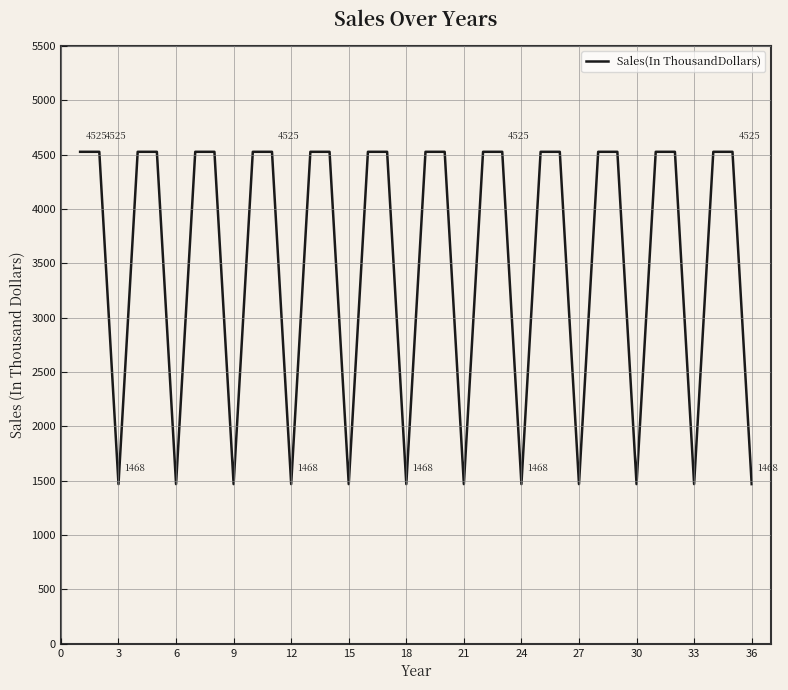

What is the greatest value displayed?

4525